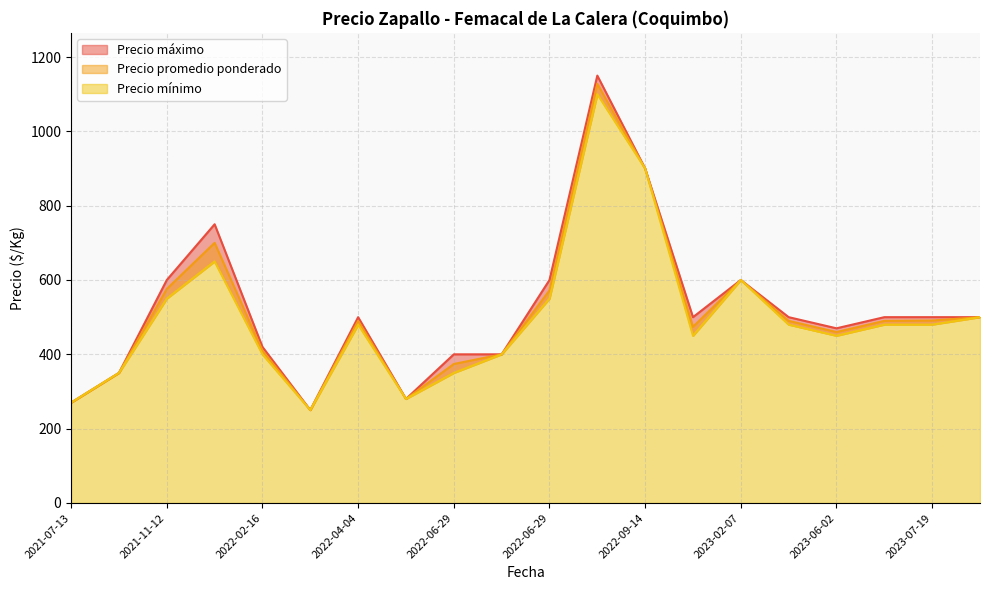

At which label is Precio mínimo closest to 675?

2021-12-14